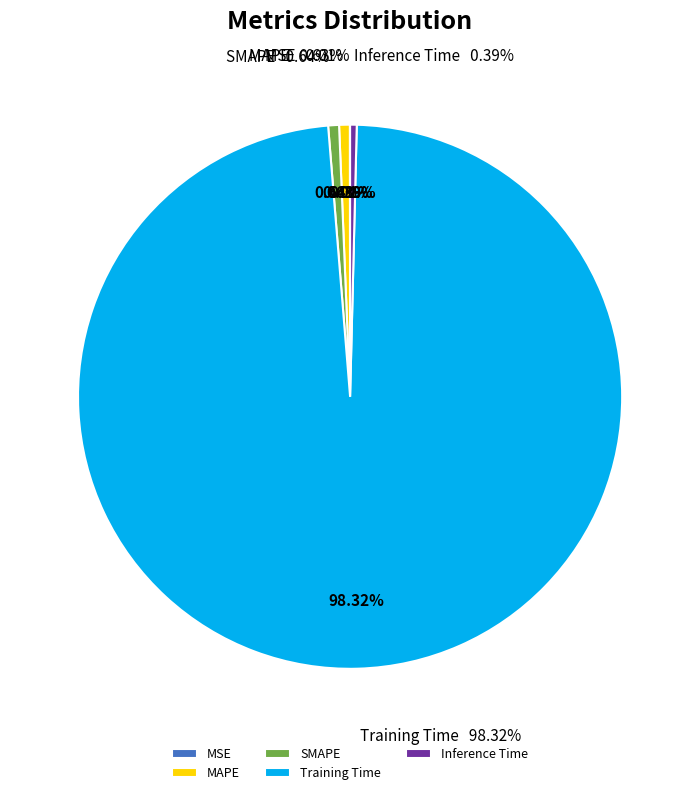

Count the number of slices in the pie.

5